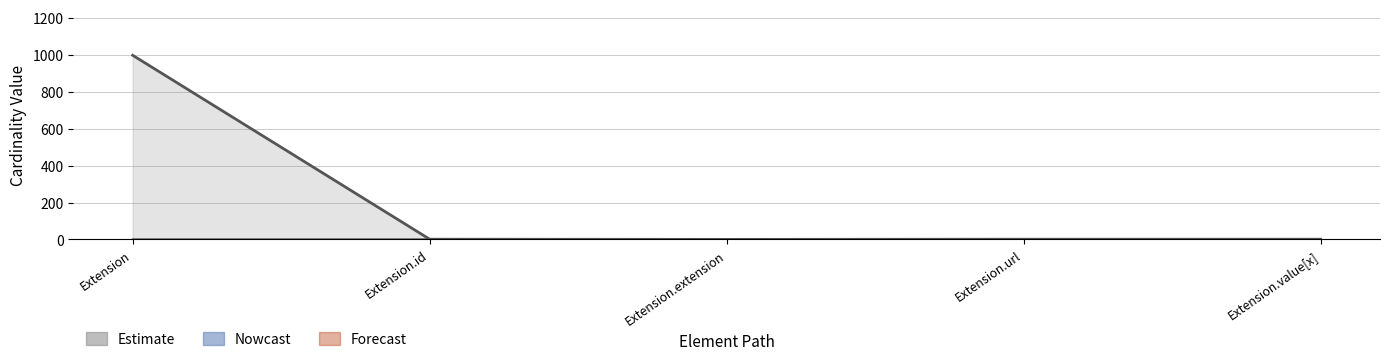

How many categories are shown in the chart?

5